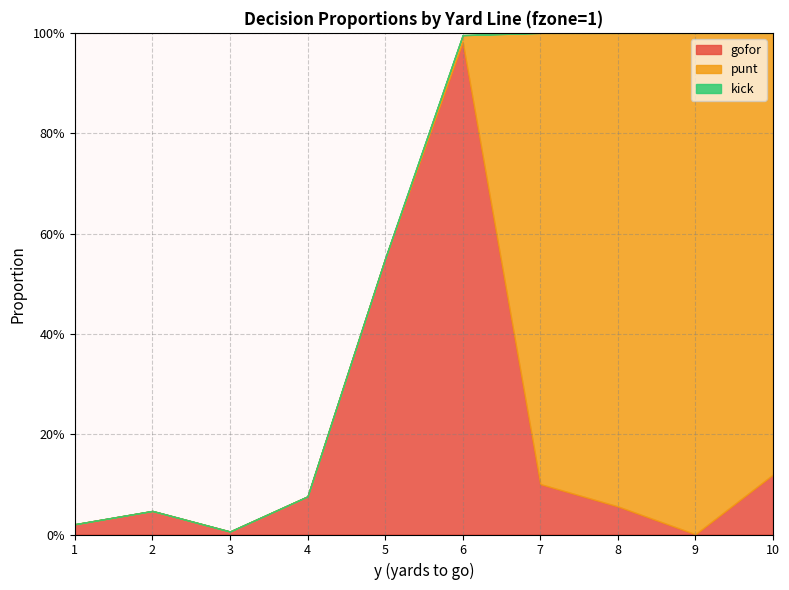

What are all the series names shown in the legend?

gofor, punt, kick